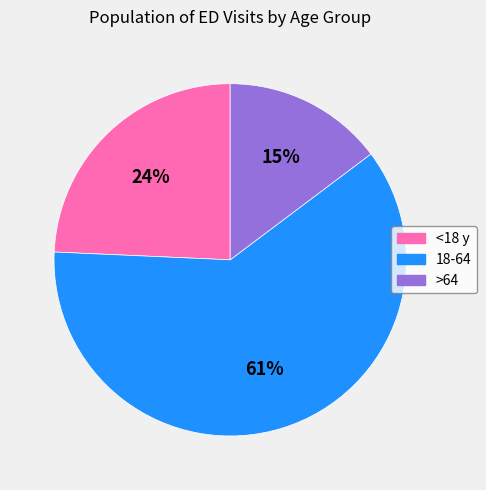

To the nearest percent, what percentage of the pie is 18-64?

61%